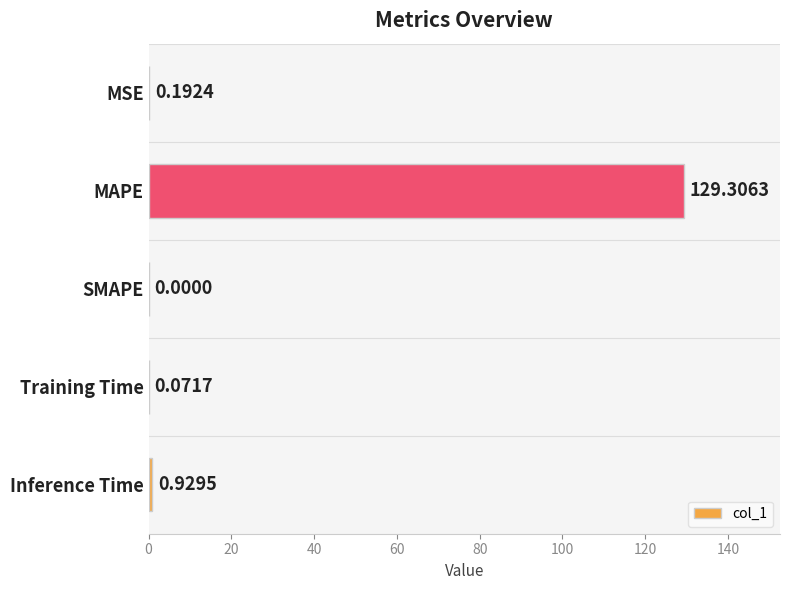

Where is the data nearest to the value 64?

Inference Time